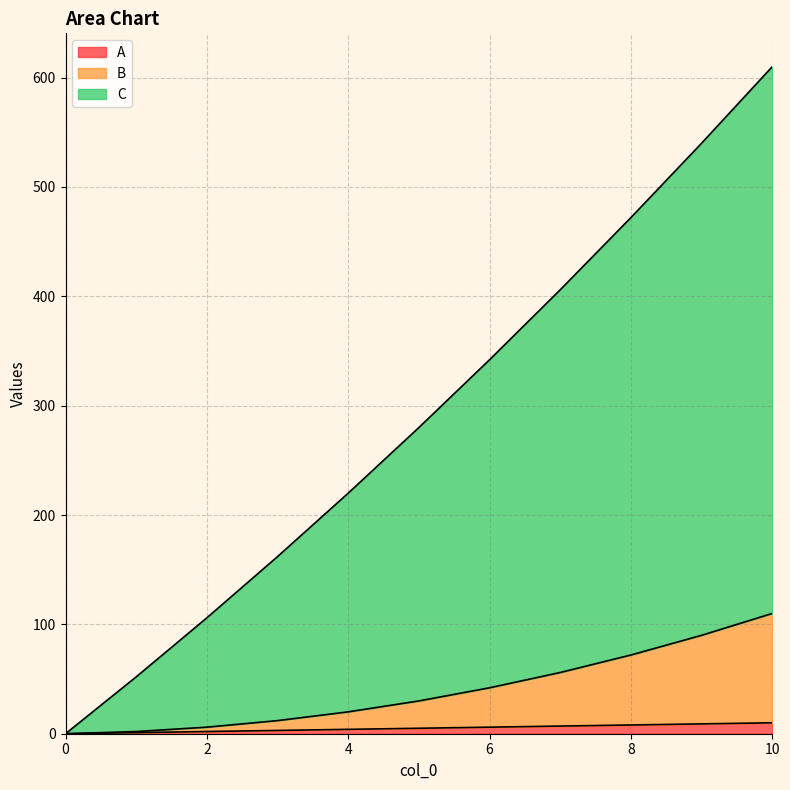

At which category is the sum across all series the highest?

10